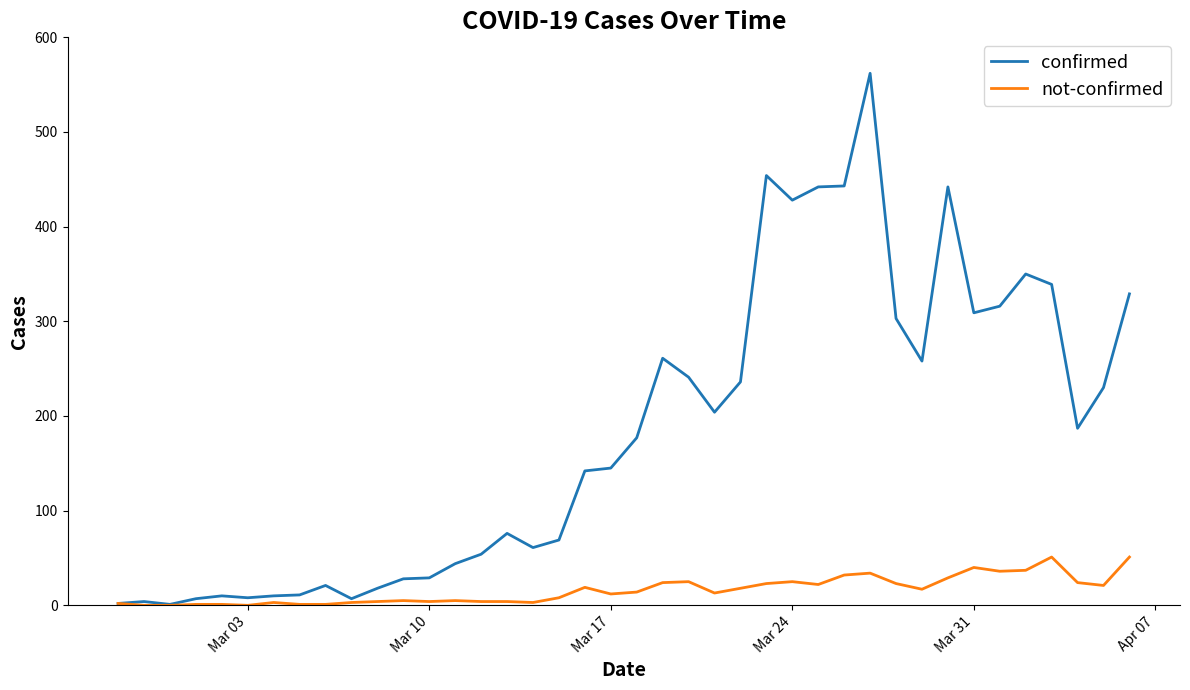

Does the chart have visible grid lines?

No